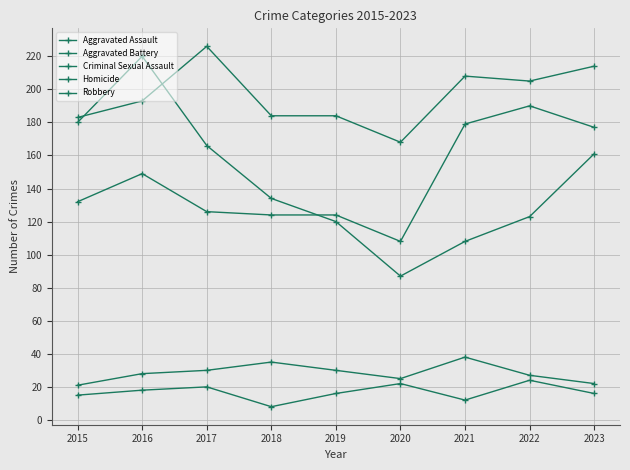

Count the number of categories in the chart.

9